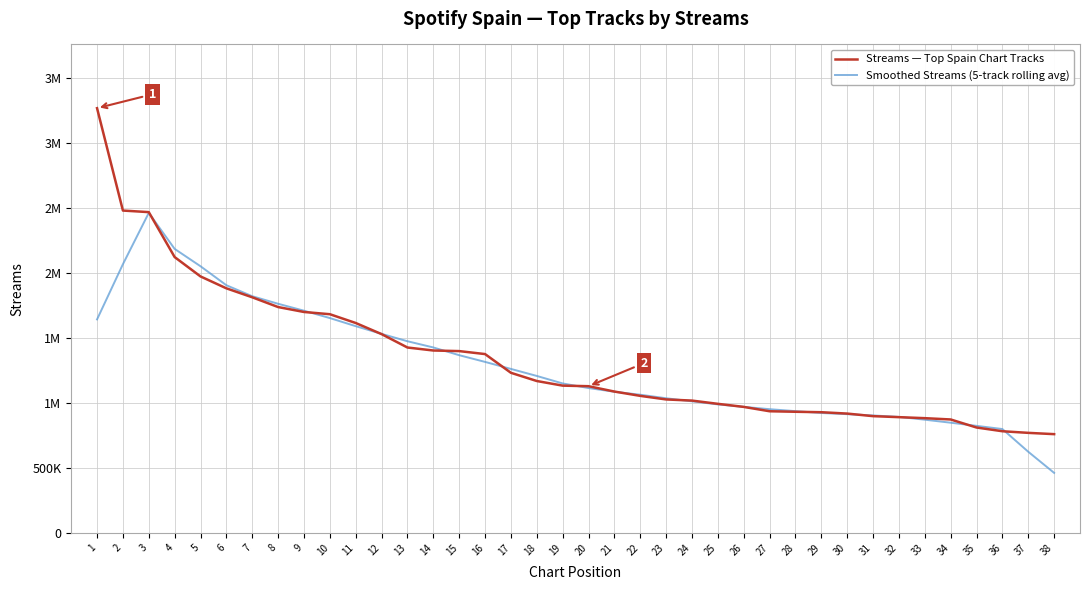

True or false: Streams — Top Spain Chart Tracks has more than 2 interior local peaks.

False